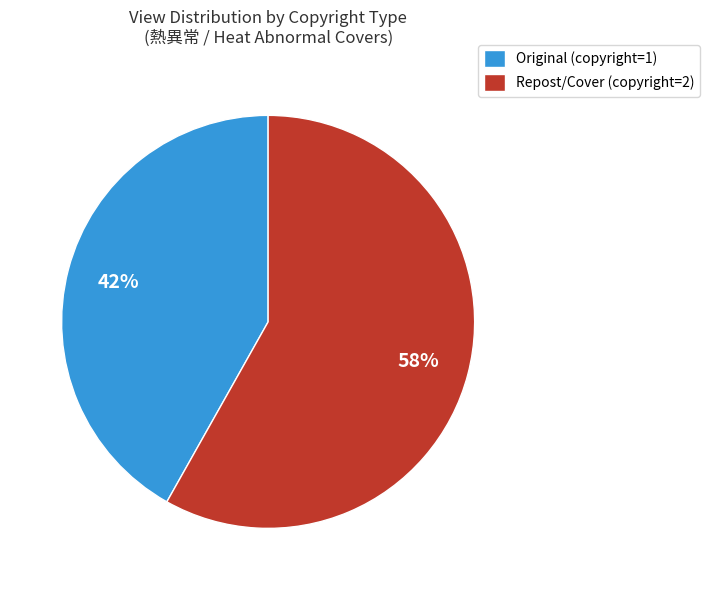

Count the number of slices in the pie.

2